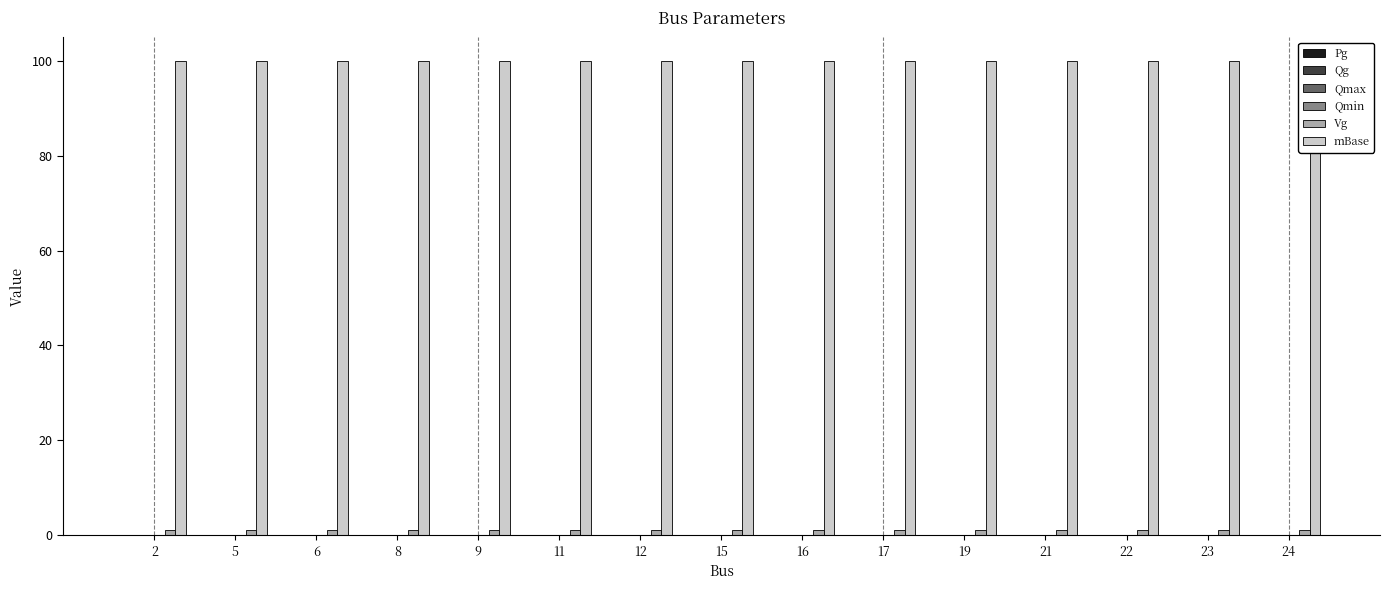

Reading left to right, list all the values displayed in this chart.

Pg: 2=0	5=0	6=0	8=0	9=0	11=0	12=0	15=0	16=0	17=0	19=0	21=0	22=0	23=0	24=0
Qg: 2=0	5=0	6=0	8=0	9=0	11=0	12=0	15=0	16=0	17=0	19=0	21=0	22=0	23=0	24=0
Qmax: 2=0	5=0	6=0	8=0	9=0	11=0	12=0	15=0	16=0	17=0	19=0	21=0	22=0	23=0	24=0
Qmin: 2=0	5=0	6=0	8=0	9=0	11=0	12=0	15=0	16=0	17=0	19=0	21=0	22=0	23=0	24=0
Vg: 2=1	5=1	6=1	8=1	9=1	11=1	12=1	15=1	16=1	17=1	19=1	21=1	22=1	23=1	24=1
mBase: 2=100	5=100	6=100	8=100	9=100	11=100	12=100	15=100	16=100	17=100	19=100	21=100	22=100	23=100	24=100